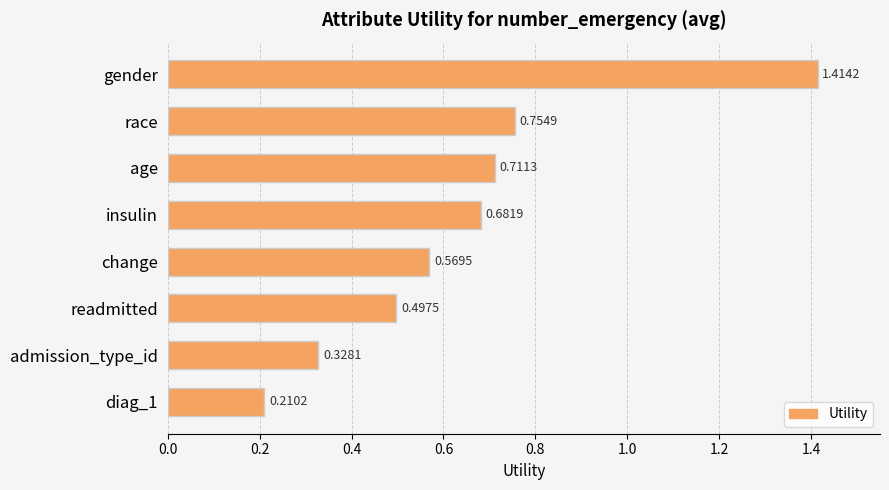

Rank the categories by value from lowest to highest.

diag_1, admission_type_id, readmitted, change, insulin, age, race, gender